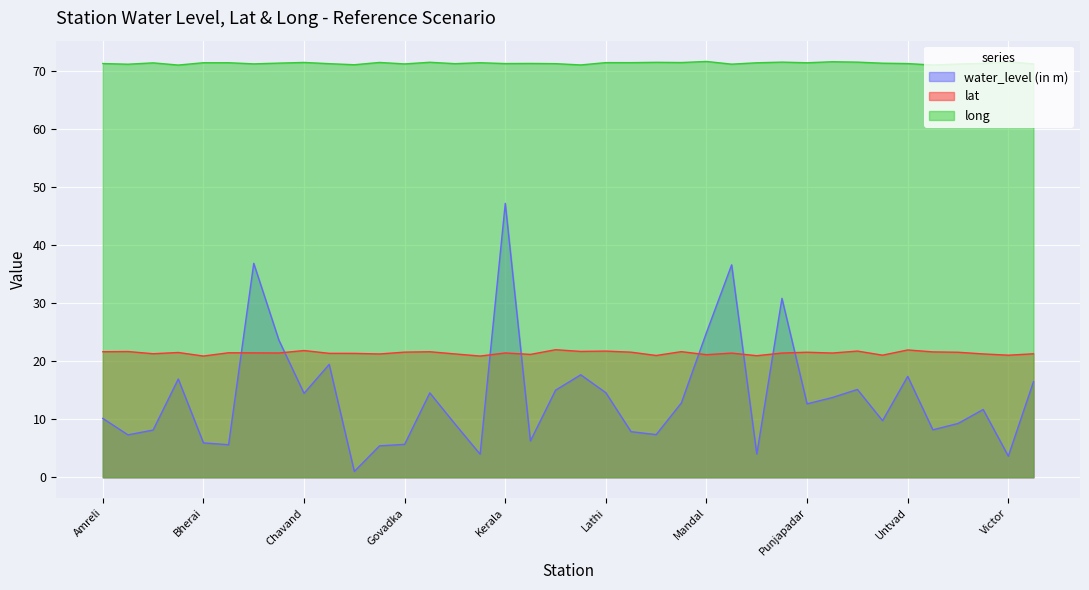

What is the sum of the water_level (in m) values at Kunkavav and Chavand?

32.1